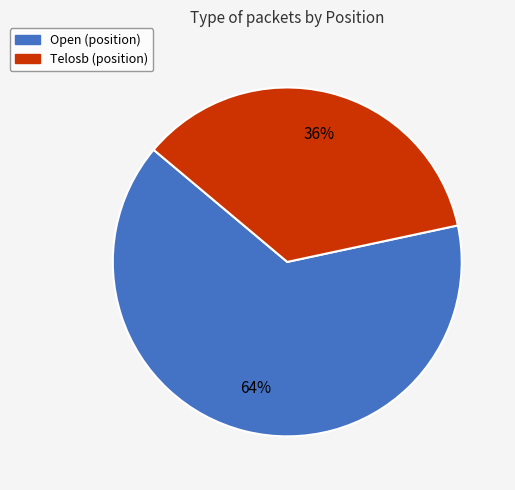

What is the ratio of the value at Telosb to the value at Open?

0.6